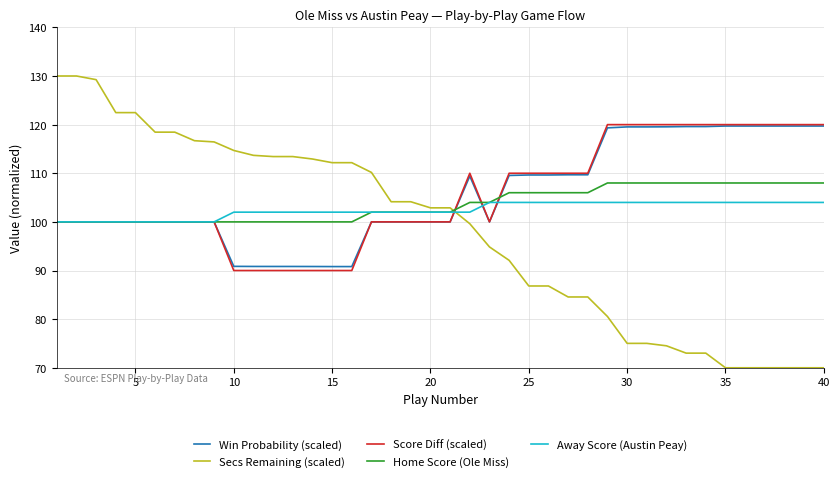

Which series has the widest spread of values?

Secs Remaining (scaled)